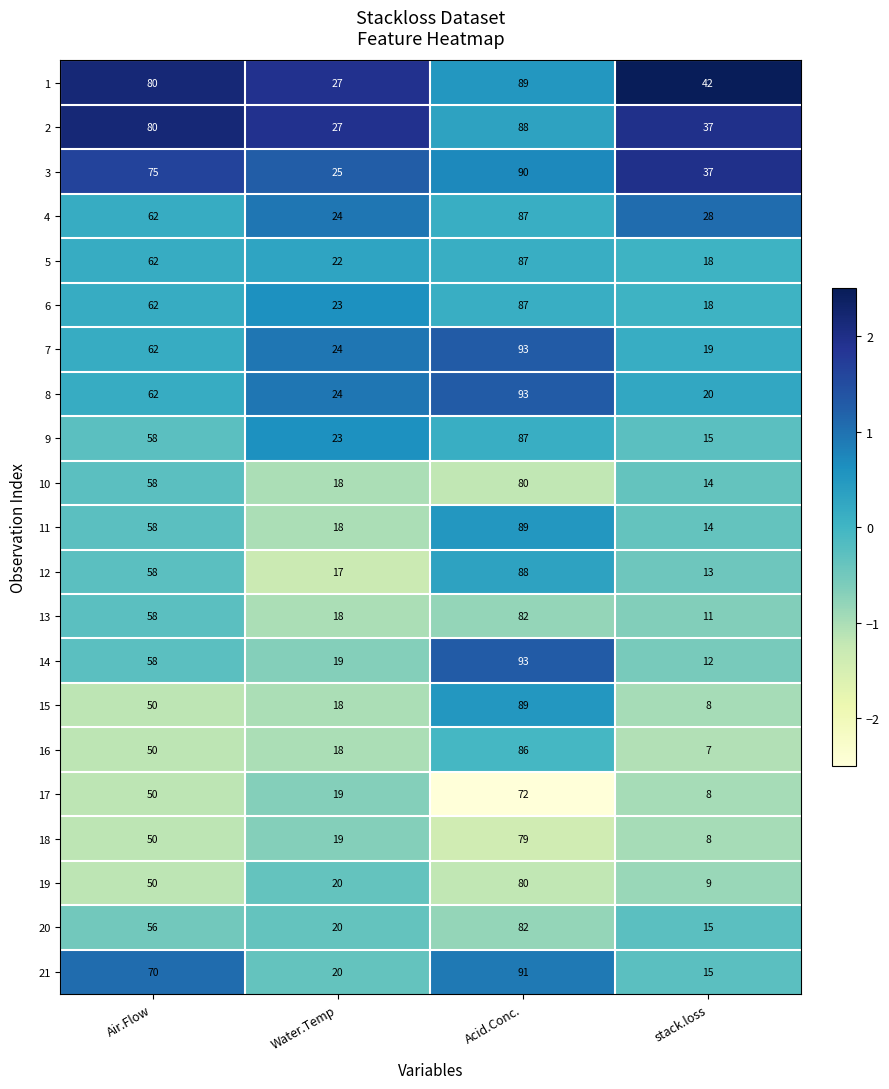

What is the difference between the maximum and minimum values in the 14 series?

81